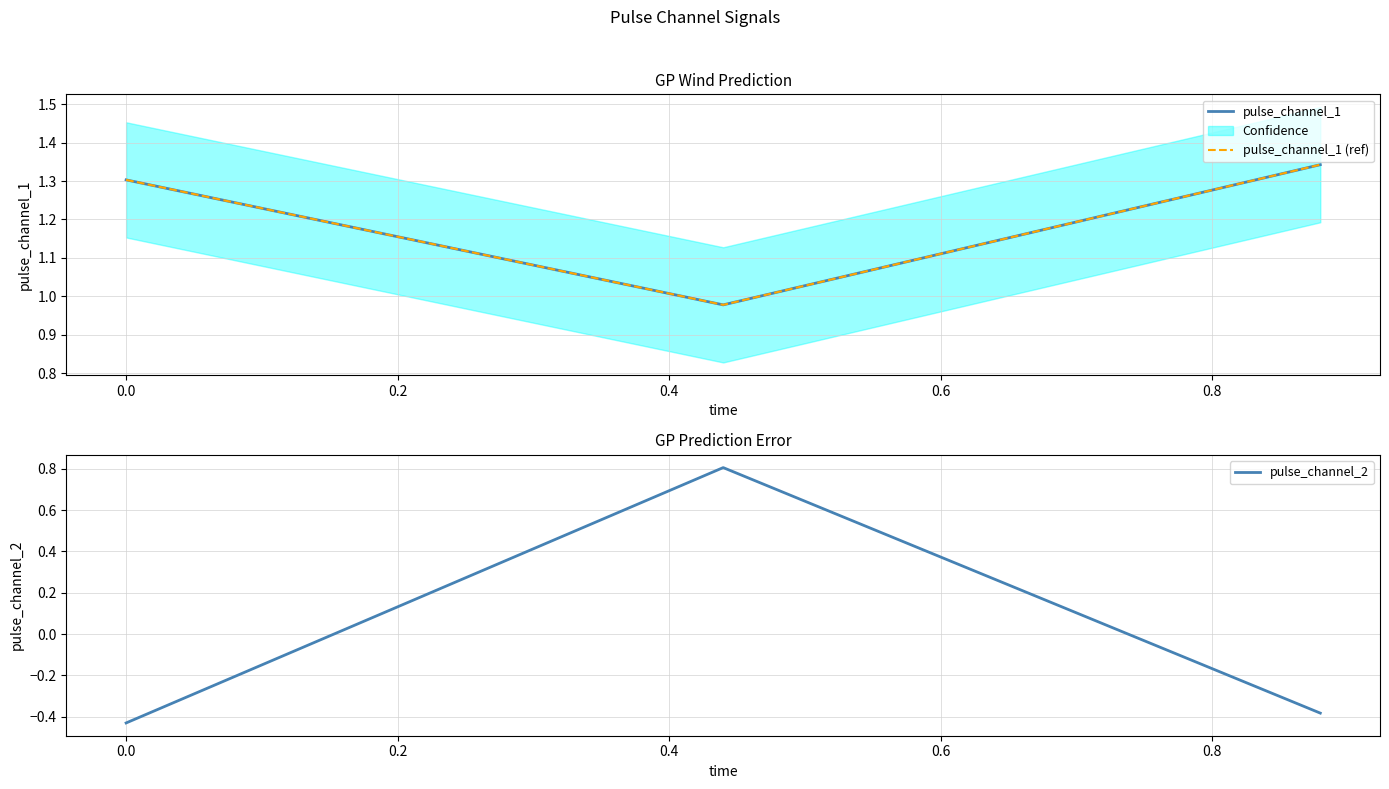

Does the chart display data point markers on the line(s)?

No